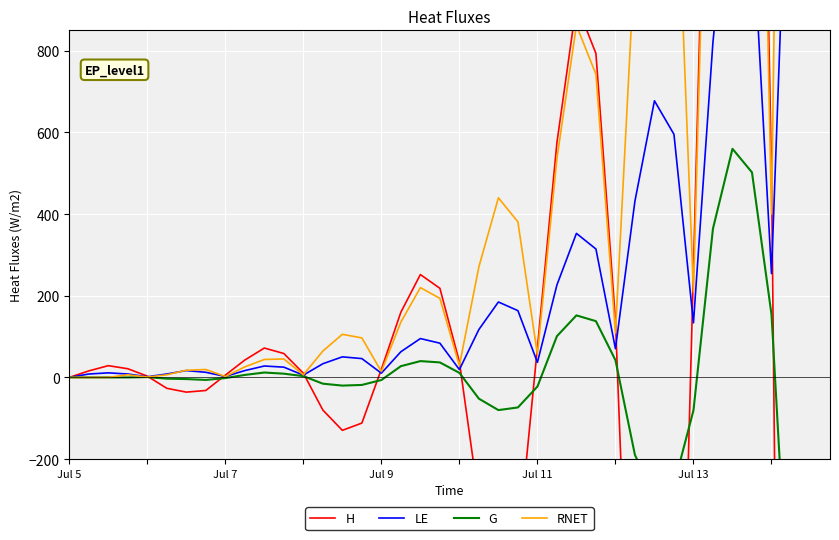

Reading left to right, list all the values displayed in this chart.

H: 0.0	16.0	28.8	21.3	3.2	-26.6	-36.0	-32.0	5.6	42.6	72.0	58.6	10.4	-79.9	-129.6	-111.8	20.0	159.8	252.0	218.3	38.4	-303.6	-482.4	-415.4	73.6	575.2	914.4	793.5	140.0	-1097.0	-1742.4	-1512.4	267.2	2087.6	3319.2	2886.4	508.8	-3983.5	-6321.6	-5495.9
LE: 0.0	8.4	11.2	8.4	1.6	8.4	16.8	12.6	2.4	16.8	28.0	25.2	5.6	33.6	50.4	46.1	10.4	62.9	95.2	83.9	19.2	117.4	184.8	163.6	36.8	226.5	352.8	314.6	70.4	432.0	677.6	595.6	133.6	822.0	1293.6	1136.6	254.4	1568.6	2458.4	2164.2
G: -0.0	0.0	0.0	0.0	0.8	-3.1	-4.0	-6.1	-1.6	6.1	12.0	9.2	3.2	-15.3	-20.0	-18.4	-6.4	27.6	40.0	36.8	11.2	-52.1	-80.0	-73.5	-22.4	101.1	152.0	137.8	42.4	-189.9	-292.0	-263.4	-80.8	364.5	560.0	502.3	154.4	-695.2	-1068.0	-958.6
RNET: 0.0	0.0	0.0	6.5	0.8	6.5	17.6	19.4	2.4	25.8	44.0	45.2	6.4	64.6	105.6	96.9	14.4	135.6	220.0	193.7	28.8	271.2	440.0	381.0	56.0	535.9	862.4	742.5	108.8	1033.1	1654.4	1433.4	208.8	1982.3	3176.8	2744.2	400.0	3796.6	6080.8	5249.4